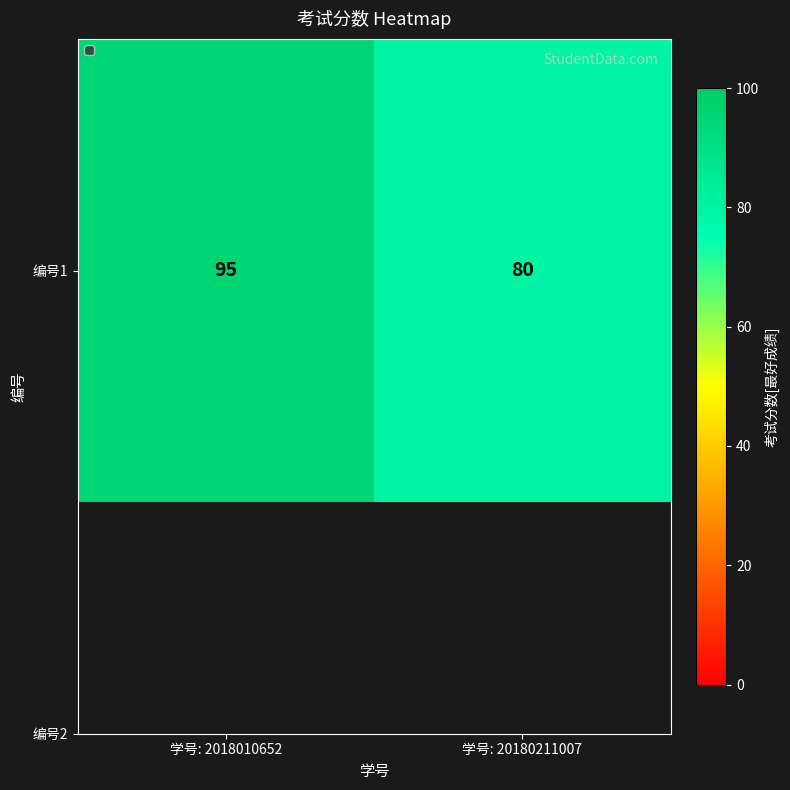

Which has a higher value, 学号: 20180211007 or 学号: 2018010652?

学号: 2018010652